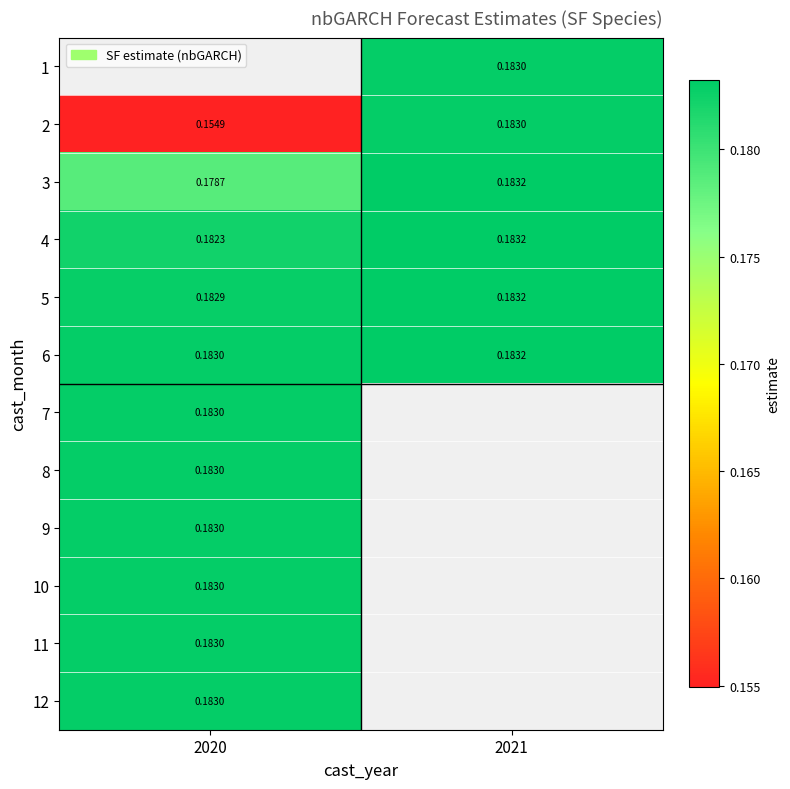

Is the value of 3 at 2020 greater than the value of 4 at 2020?

No